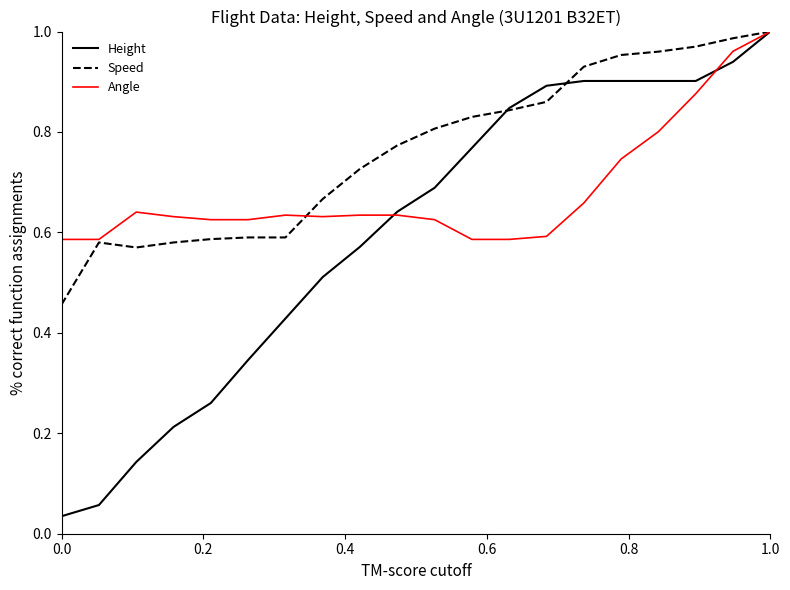

Rank the series by their average value, from lowest to highest.

Height, Angle, Speed